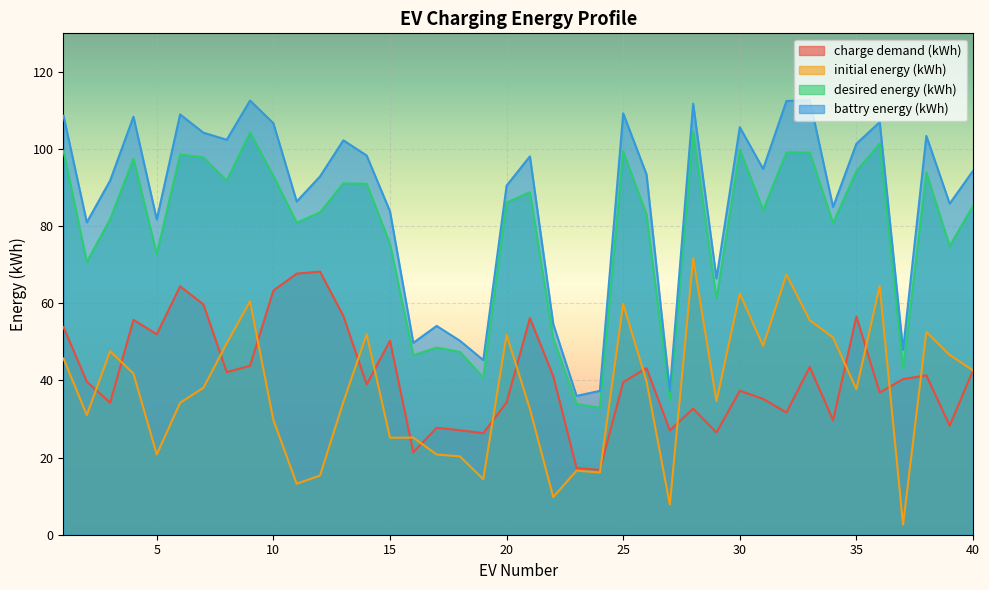

How many lines are shown in the chart?

4